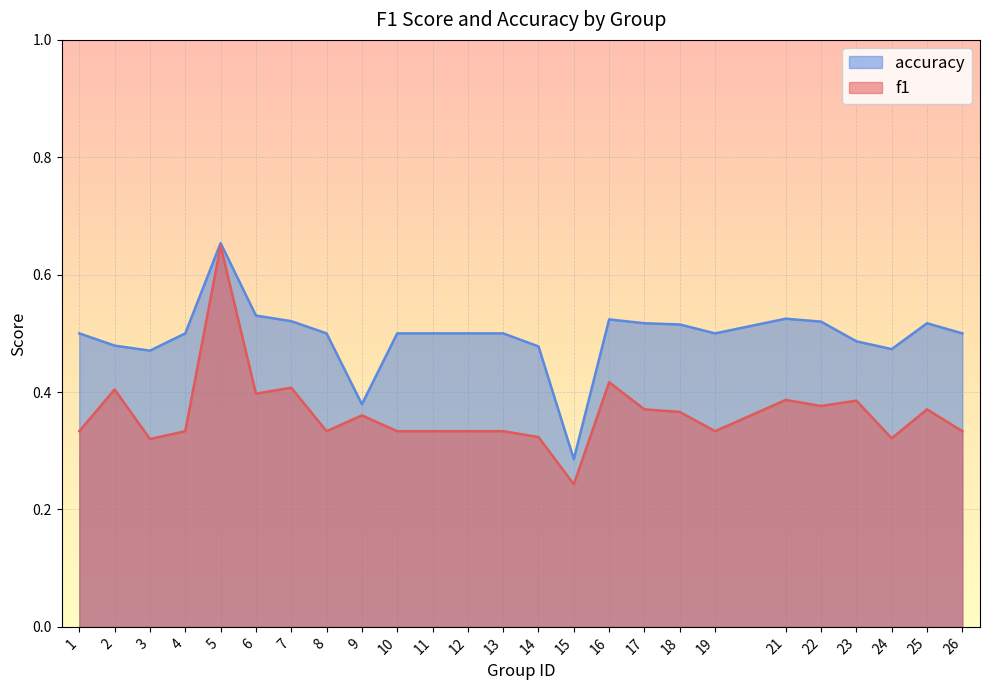

Reading right to left, transcribe all the data shown in this chart.

f1: 0.3	0.4	0.3	0.4	0.4	0.4	0.3	0.4	0.4	0.4	0.2	0.3	0.3	0.3	0.3	0.3	0.4	0.3	0.4	0.4	0.6	0.3	0.3	0.4	0.3
accuracy: 0.5	0.5	0.5	0.5	0.5	0.5	0.5	0.5	0.5	0.5	0.3	0.5	0.5	0.5	0.5	0.5	0.4	0.5	0.5	0.5	0.7	0.5	0.5	0.5	0.5